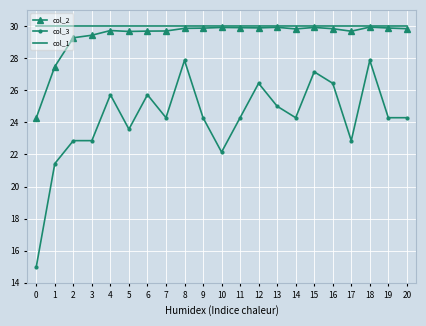

Which series has the largest range (max minus min)?

col_3